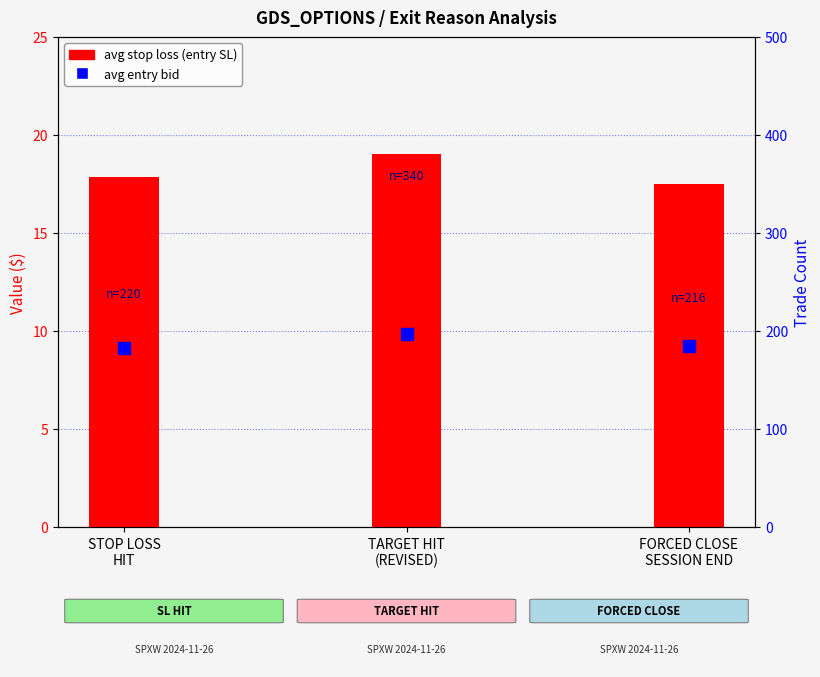

At how many categories does at least one series exceed 46?

3